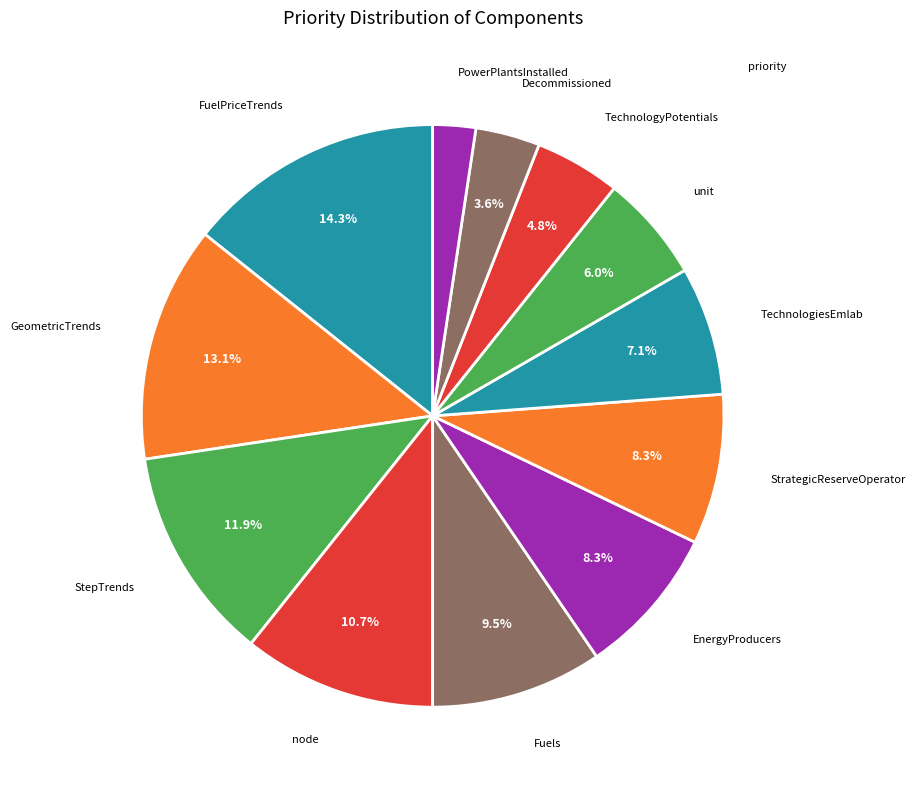

Which category has the biggest portion of the pie?

FuelPriceTrends